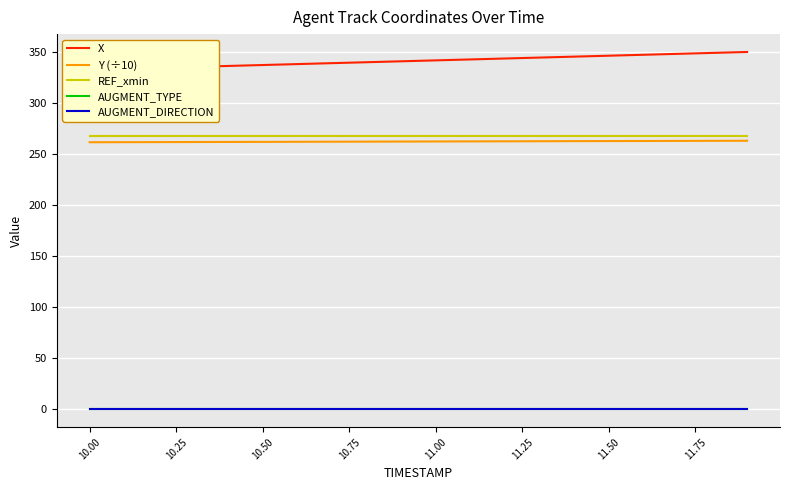

What is the value of the Y (÷10) point at the 15th from the left?

262.6